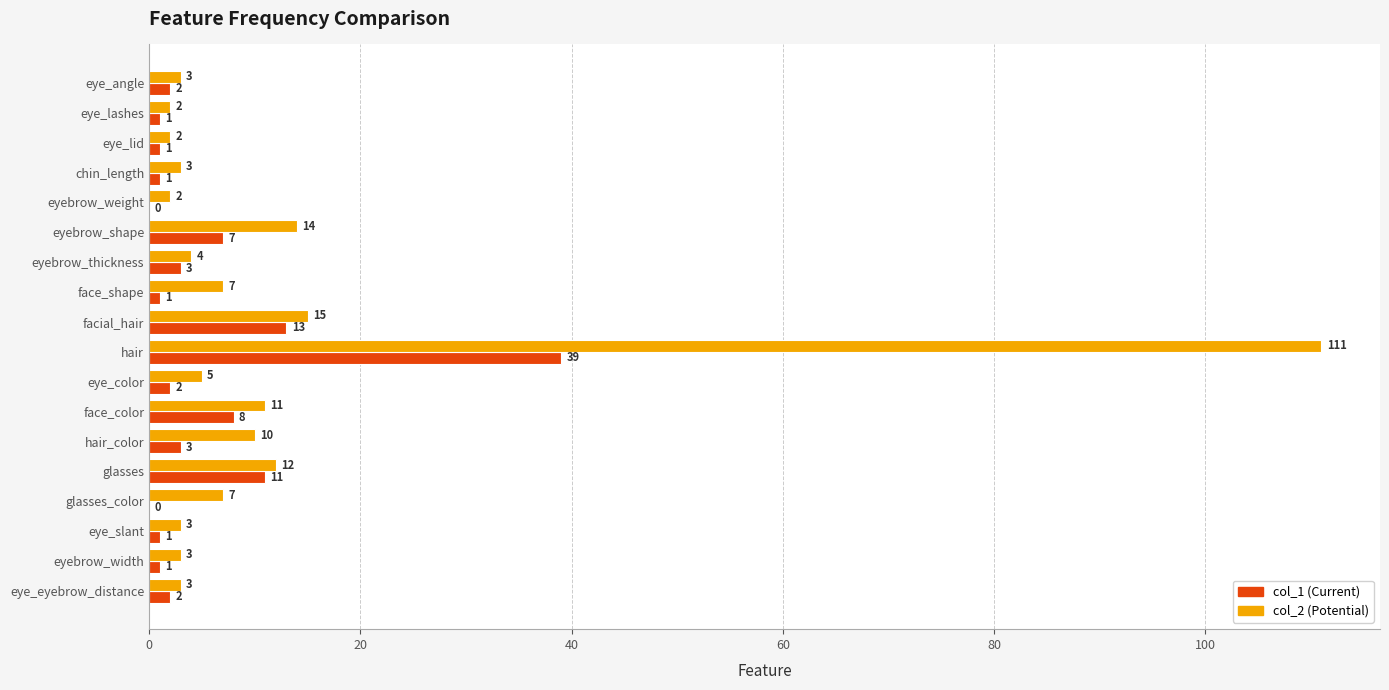

How many data points does each series have?

18